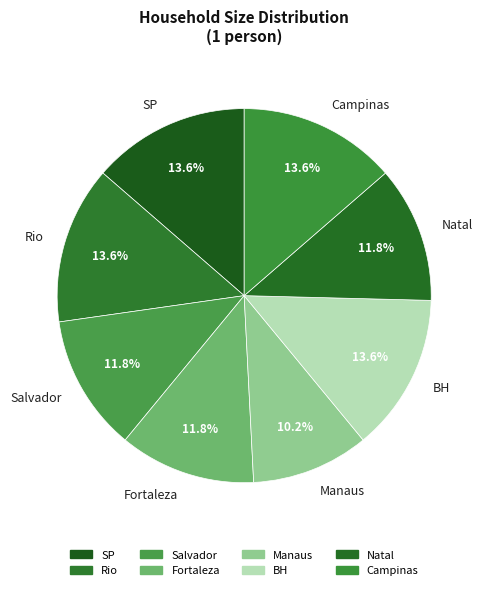

To the nearest percent, what is the difference between the largest and smallest slice percentages?

3%